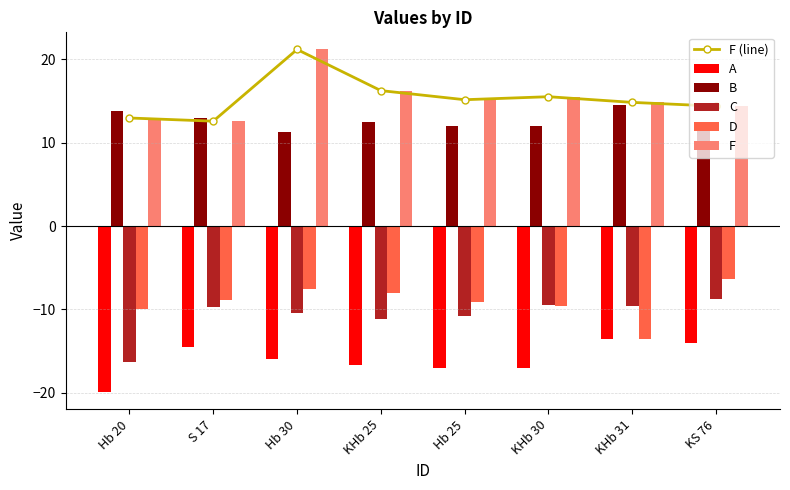

How many groups of bars are there?

8